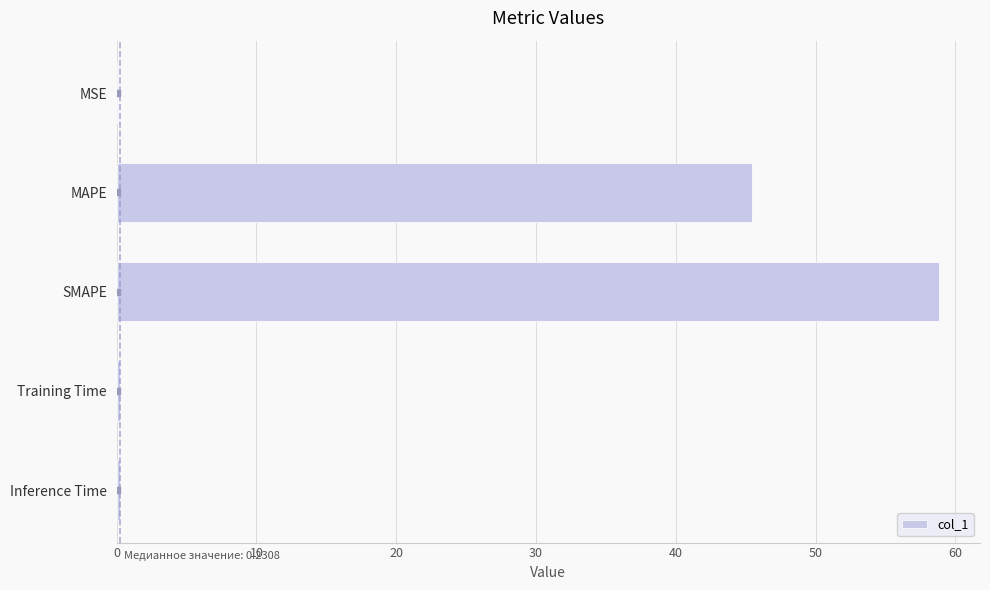

Which label corresponds to the largest value in the chart?

SMAPE